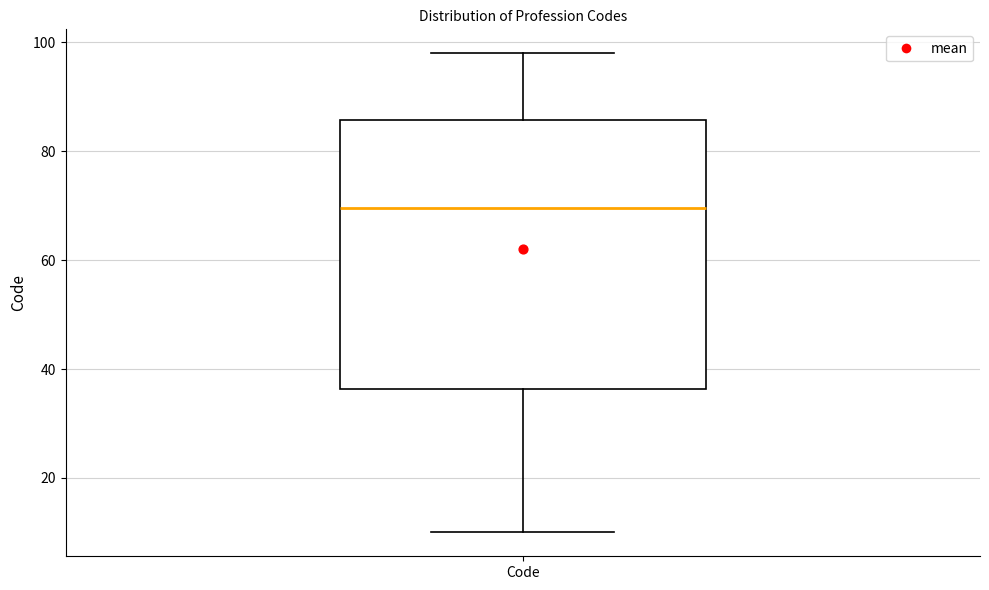

Where does the lower whisker of the box for Code end on the y-axis? The values are not printed on the chart, so give them approximately, as read against the axis.

10